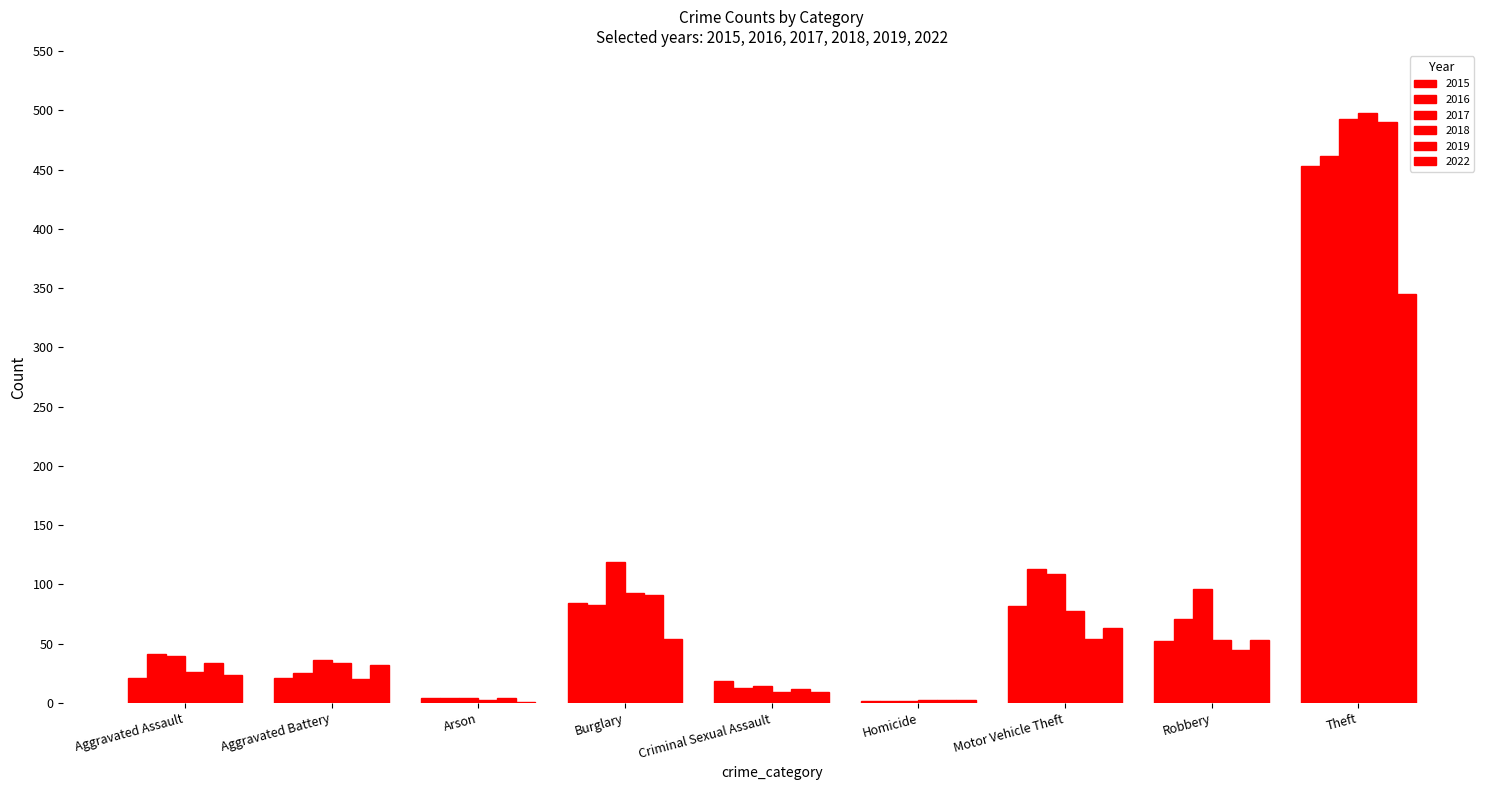

Reading left to right, list all the values displayed in this chart.

2015: Aggravated Assault=21	Aggravated Battery=21	Arson=4	Burglary=84	Criminal Sexual Assault=19	Homicide=2	Motor Vehicle Theft=82	Robbery=52	Theft=453
2016: Aggravated Assault=41	Aggravated Battery=25	Arson=4	Burglary=83	Criminal Sexual Assault=13	Homicide=2	Motor Vehicle Theft=113	Robbery=71	Theft=461
2017: Aggravated Assault=40	Aggravated Battery=36	Arson=4	Burglary=119	Criminal Sexual Assault=14	Homicide=2	Motor Vehicle Theft=109	Robbery=96	Theft=493
2018: Aggravated Assault=26	Aggravated Battery=34	Arson=3	Burglary=93	Criminal Sexual Assault=9	Homicide=3	Motor Vehicle Theft=78	Robbery=53	Theft=498
2019: Aggravated Assault=34	Aggravated Battery=20	Arson=4	Burglary=91	Criminal Sexual Assault=12	Homicide=3	Motor Vehicle Theft=54	Robbery=45	Theft=490
2022: Aggravated Assault=24	Aggravated Battery=32	Arson=1	Burglary=54	Criminal Sexual Assault=9	Homicide=3	Motor Vehicle Theft=63	Robbery=53	Theft=345